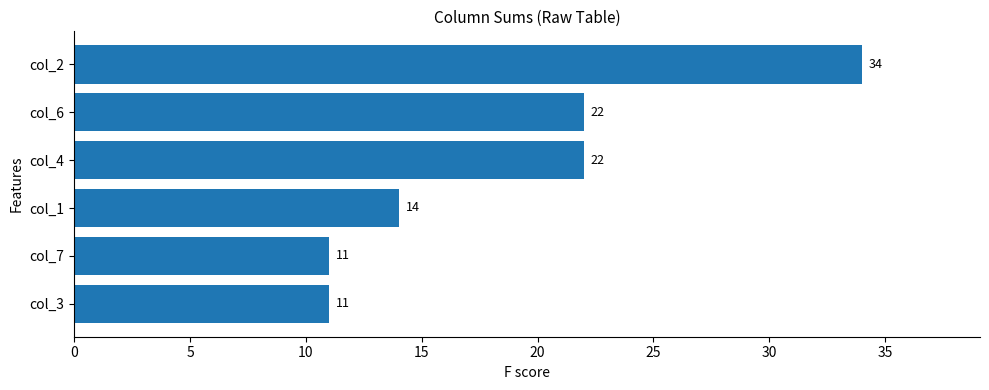

Reading bottom to top, what are all the values shown in this chart?

11	11	14	22	22	34